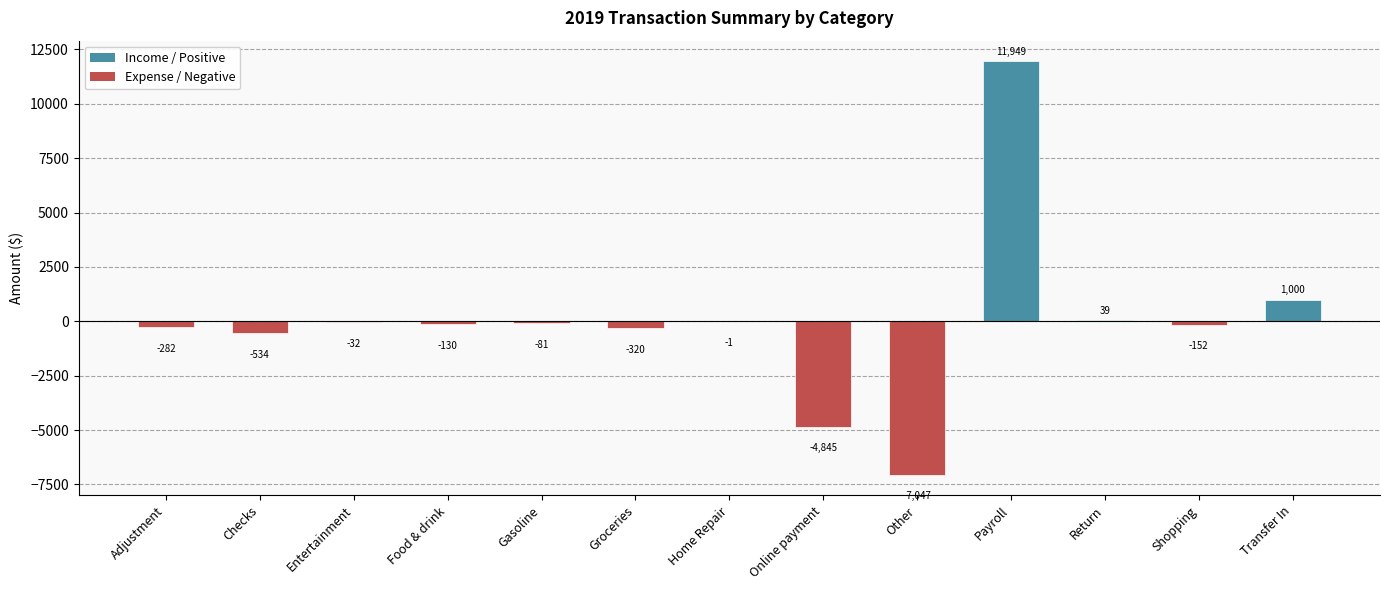

What is the greatest value displayed?

11949.4